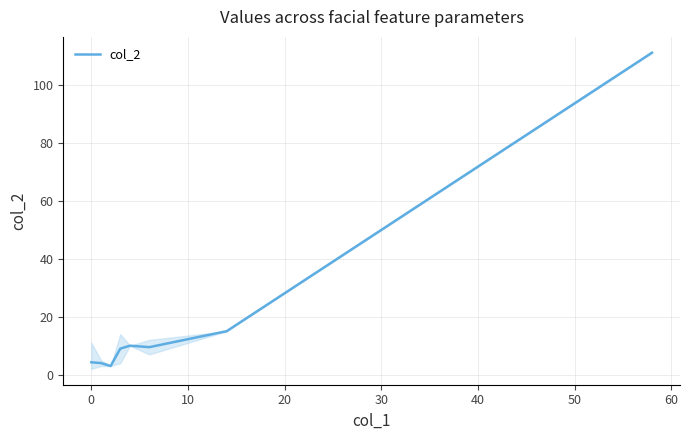

What is the maximum value shown in the chart?

111.0